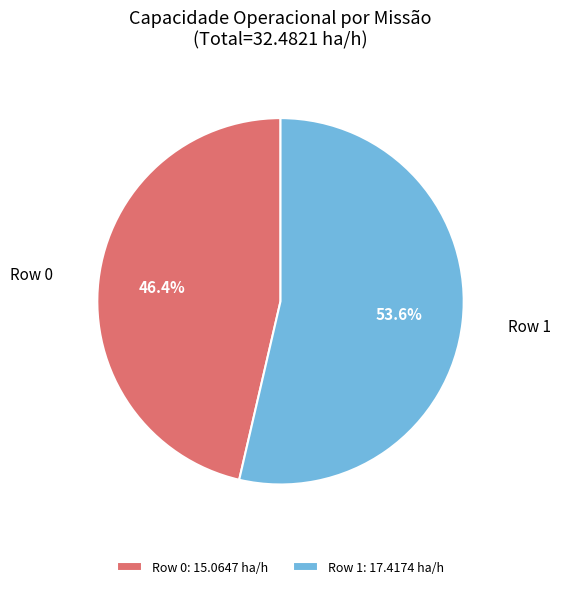

Does any single category account for the majority?

Yes